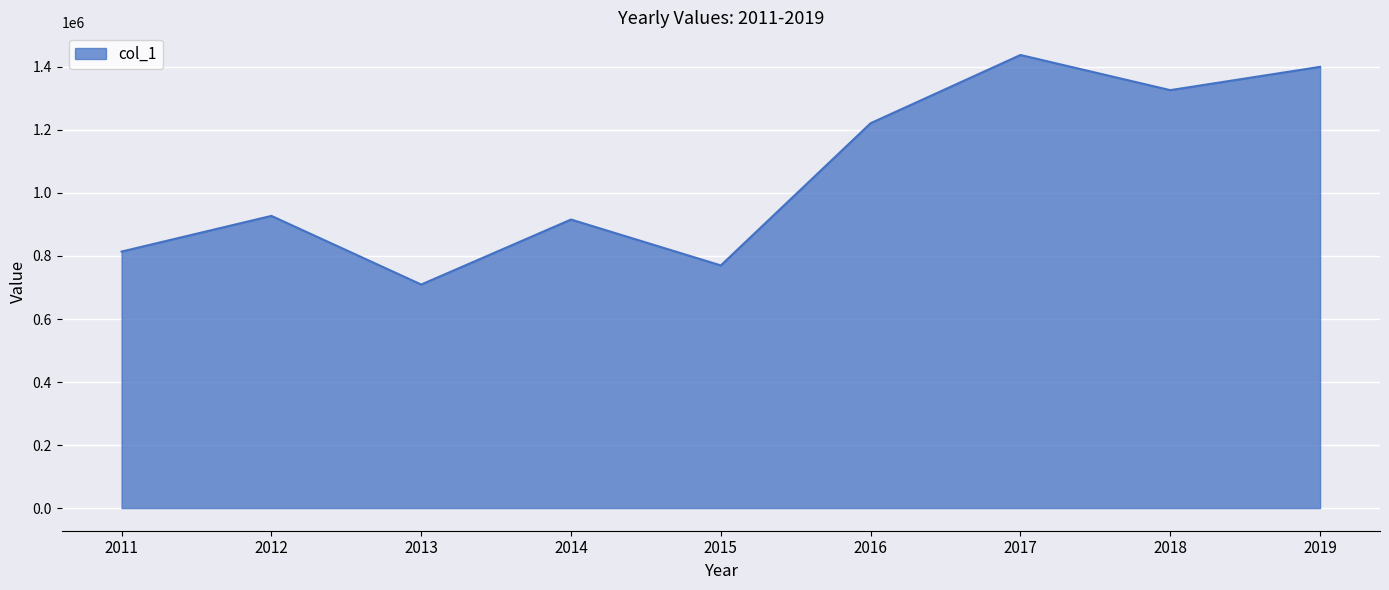

What value does the data have at 2017?

1437876.2